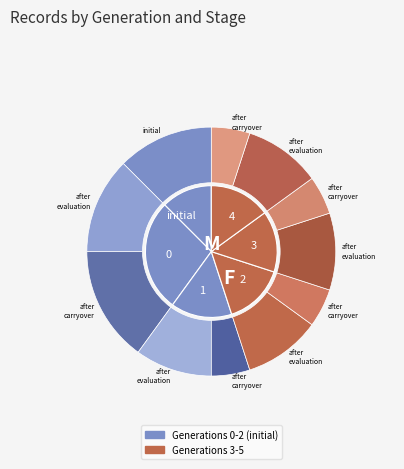

To the nearest percent, what portion does 4 represent?

15%